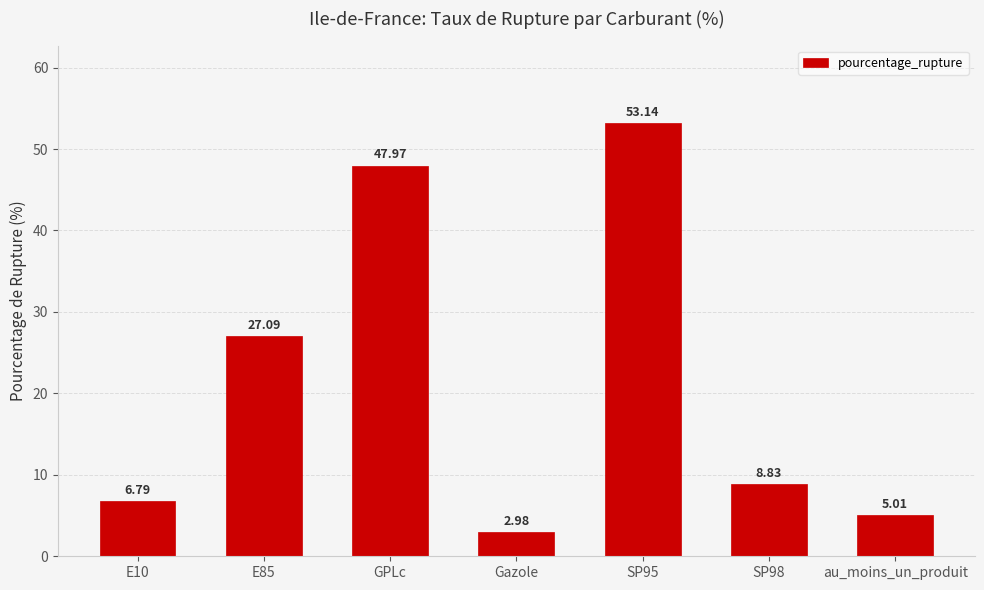

What is the label of the 2nd bar from the left?

E85